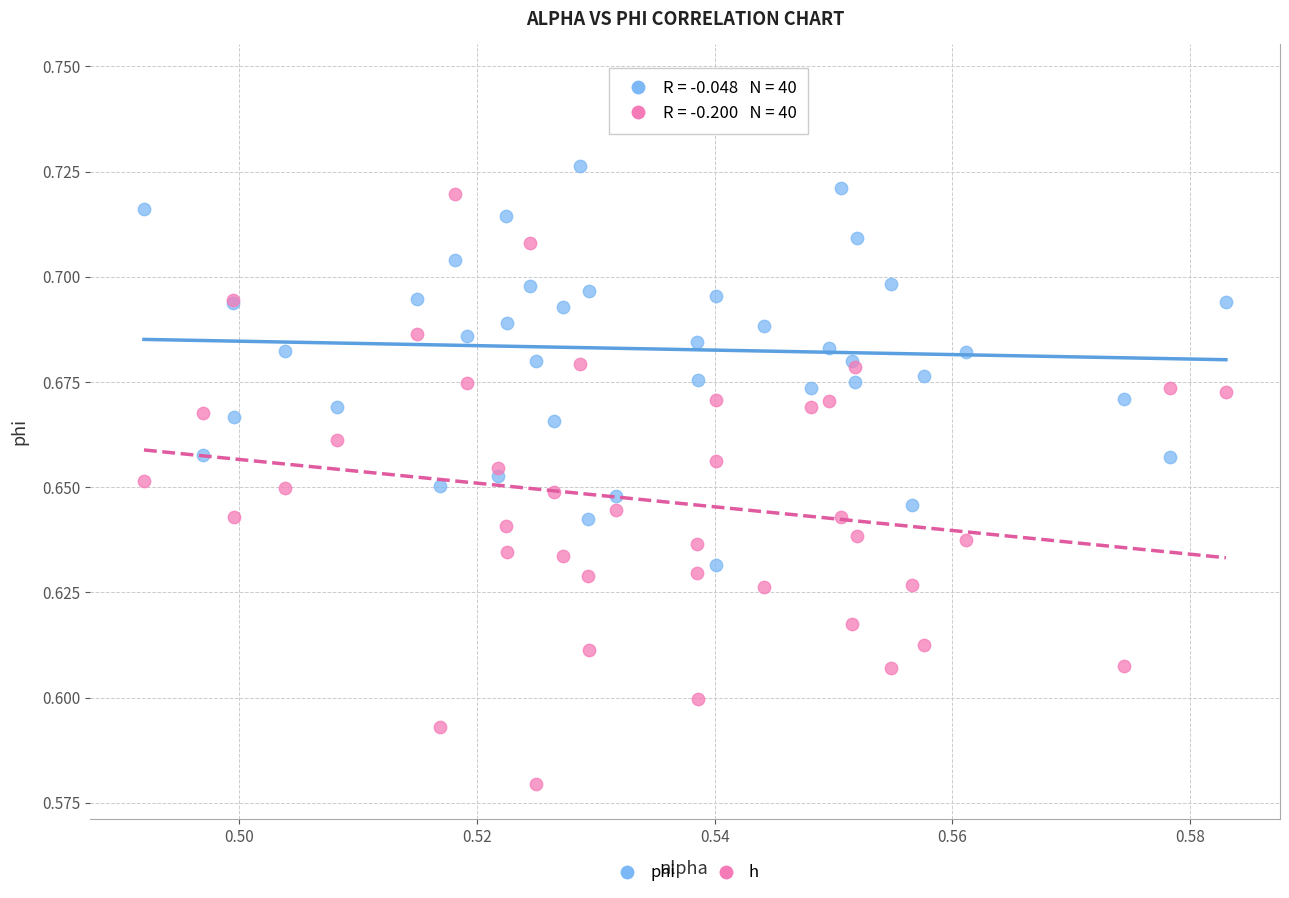

Which series has the largest Y range (max minus min)?

h